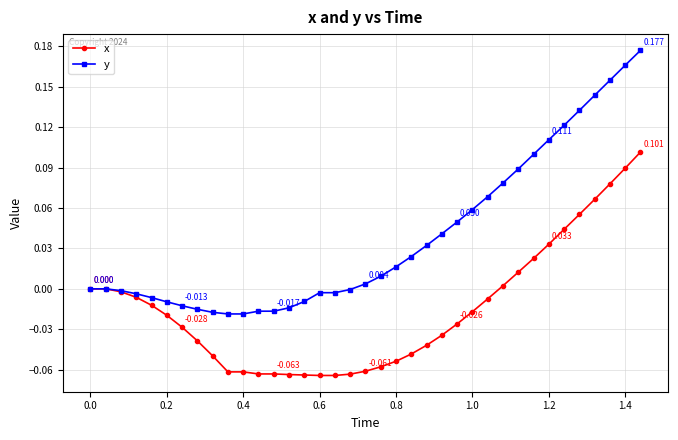

Rank the series by their maximum value, from lowest to highest.

x, y